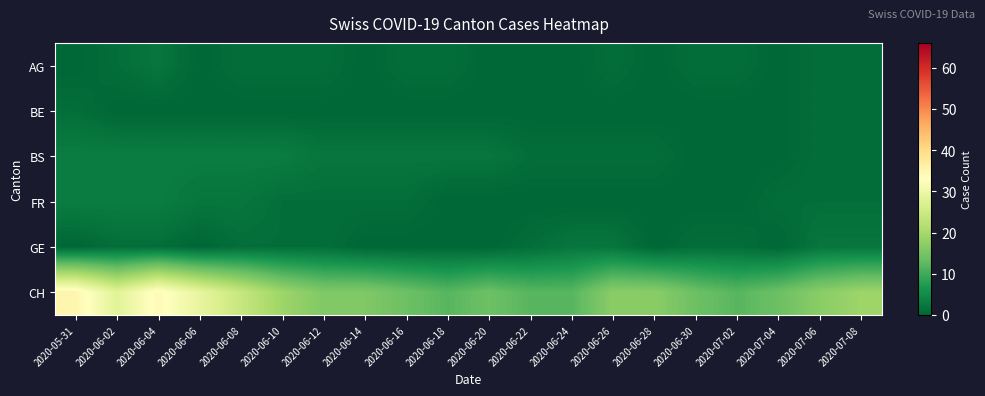

Reading right to left, what are all the values shown in this chart?

AG: 2020-07-08=1	2020-07-06=1	2020-07-04=0	2020-07-02=1	2020-06-30=1	2020-06-28=0	2020-06-26=1	2020-06-24=0	2020-06-22=0	2020-06-20=0	2020-06-18=1	2020-06-16=1	2020-06-14=0	2020-06-12=1	2020-06-10=1	2020-06-08=1	2020-06-06=0	2020-06-04=2	2020-06-02=1	2020-05-31=0
BE: 2020-07-08=1	2020-07-06=1	2020-07-04=0	2020-07-02=0	2020-06-30=0	2020-06-28=0	2020-06-26=0	2020-06-24=0	2020-06-22=0	2020-06-20=0	2020-06-18=0	2020-06-16=0	2020-06-14=0	2020-06-12=0	2020-06-10=0	2020-06-08=0	2020-06-06=0	2020-06-04=0	2020-06-02=0	2020-05-31=1
BS: 2020-07-08=1	2020-07-06=1	2020-07-04=0	2020-07-02=0	2020-06-30=0	2020-06-28=1	2020-06-26=1	2020-06-24=1	2020-06-22=1	2020-06-20=2	2020-06-18=2	2020-06-16=2	2020-06-14=2	2020-06-12=2	2020-06-10=3	2020-06-08=3	2020-06-06=3	2020-06-04=3	2020-06-02=3	2020-05-31=3
FR: 2020-07-08=1	2020-07-06=1	2020-07-04=1	2020-07-02=0	2020-06-30=0	2020-06-28=0	2020-06-26=0	2020-06-24=0	2020-06-22=0	2020-06-20=0	2020-06-18=0	2020-06-16=1	2020-06-14=1	2020-06-12=1	2020-06-10=1	2020-06-08=2	2020-06-06=2	2020-06-04=3	2020-06-02=3	2020-05-31=3
GE: 2020-07-08=2	2020-07-06=2	2020-07-04=0	2020-07-02=1	2020-06-30=1	2020-06-28=0	2020-06-26=2	2020-06-24=2	2020-06-22=1	2020-06-20=0	2020-06-18=0	2020-06-16=0	2020-06-14=0	2020-06-12=1	2020-06-10=1	2020-06-08=1	2020-06-06=0	2020-06-04=1	2020-06-02=1	2020-05-31=0
CH: 2020-07-08=19	2020-07-06=17	2020-07-04=14	2020-07-02=12	2020-06-30=14	2020-06-28=17	2020-06-26=17	2020-06-24=12	2020-06-22=12	2020-06-20=14	2020-06-18=12	2020-06-16=14	2020-06-14=16	2020-06-12=16	2020-06-10=19	2020-06-08=24	2020-06-06=29	2020-06-04=34	2020-06-02=28	2020-05-31=35